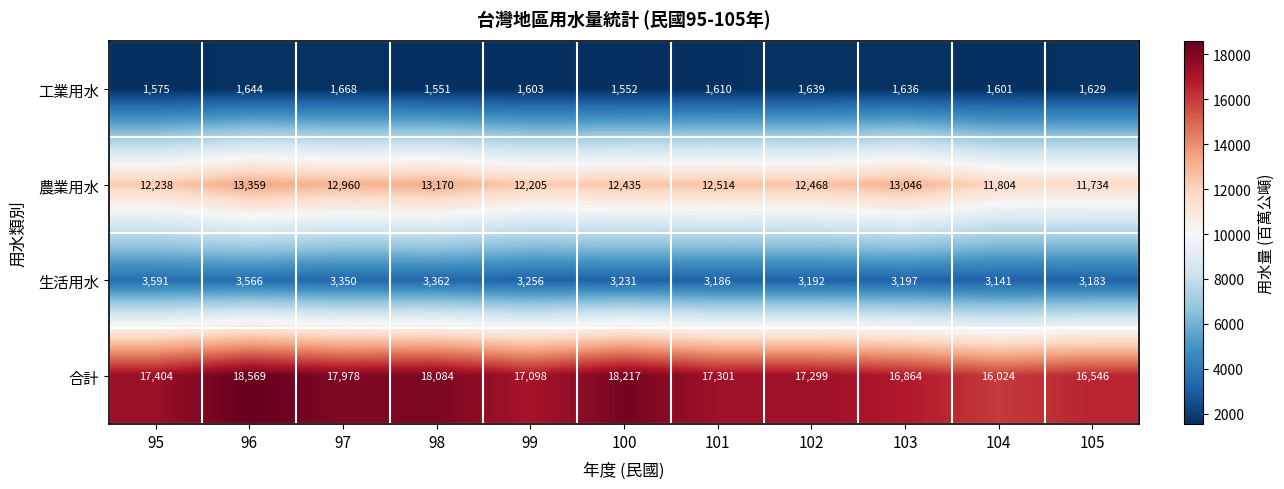

What is the average value of the 工業用水 series?

1610